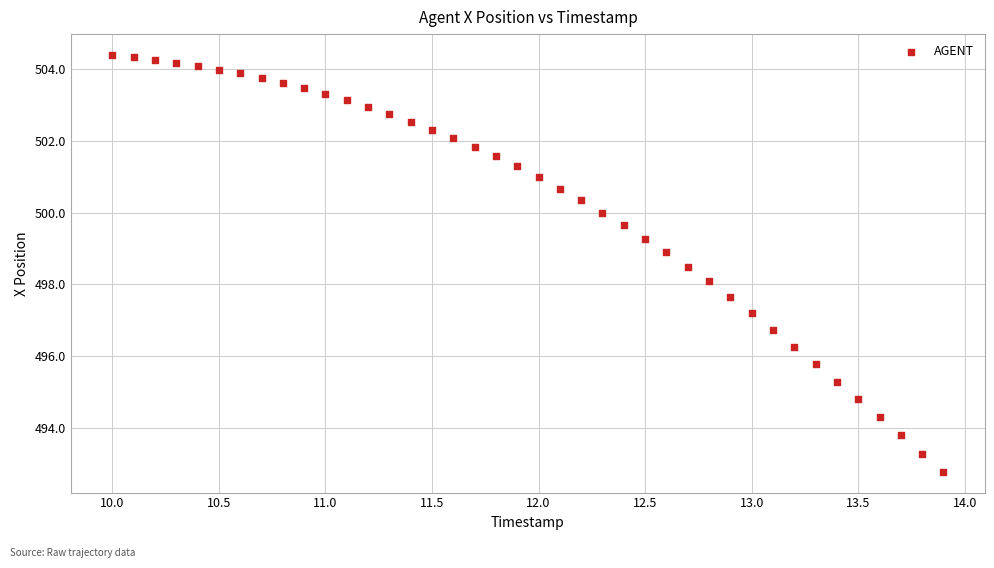

What is the range of Y values (max minus min)?

11.6